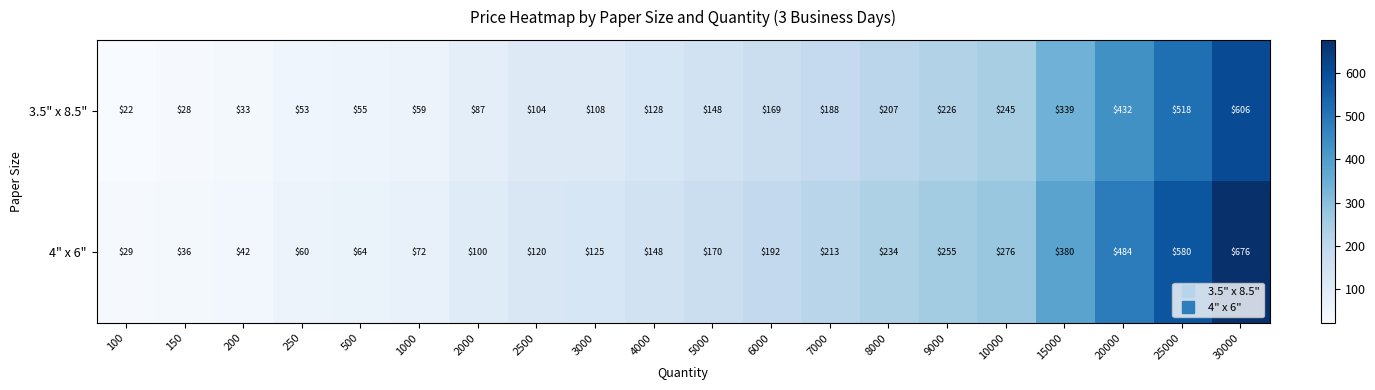

Which series changed the most between 4000 and 25000?

4" x 6"